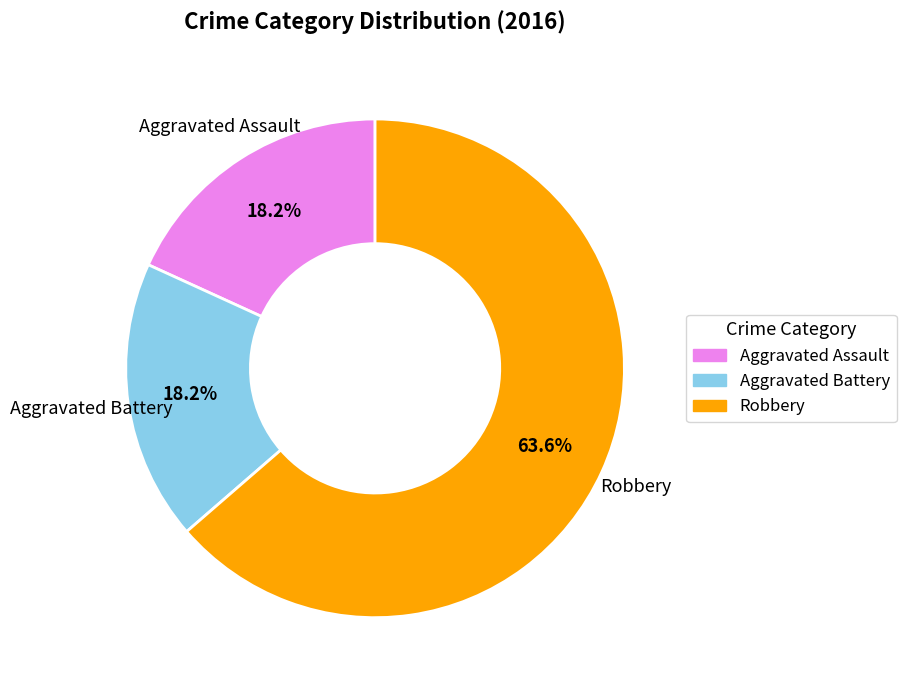

Is it true that Robbery is 79% of the pie?

False